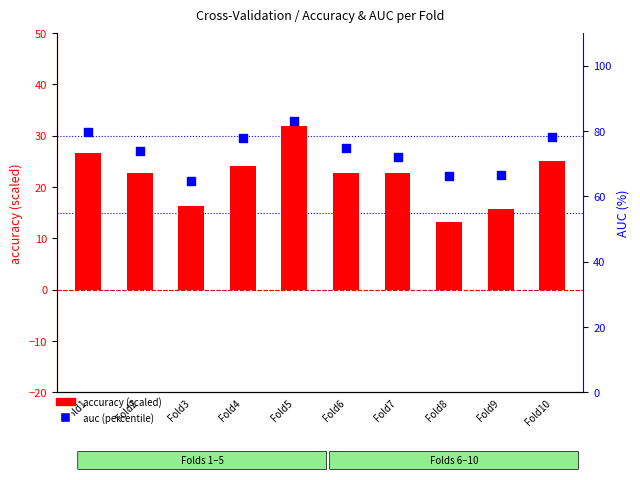

At how many categories does at least one series exceed 34?

10